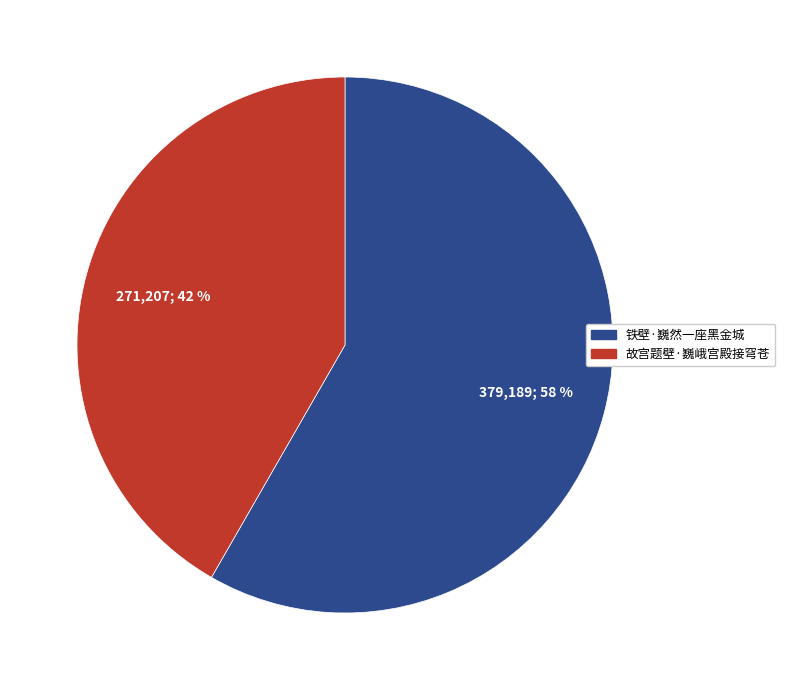

To the nearest percent, what percentage of the pie is 铁壁·巍然一座黑金城?

58%